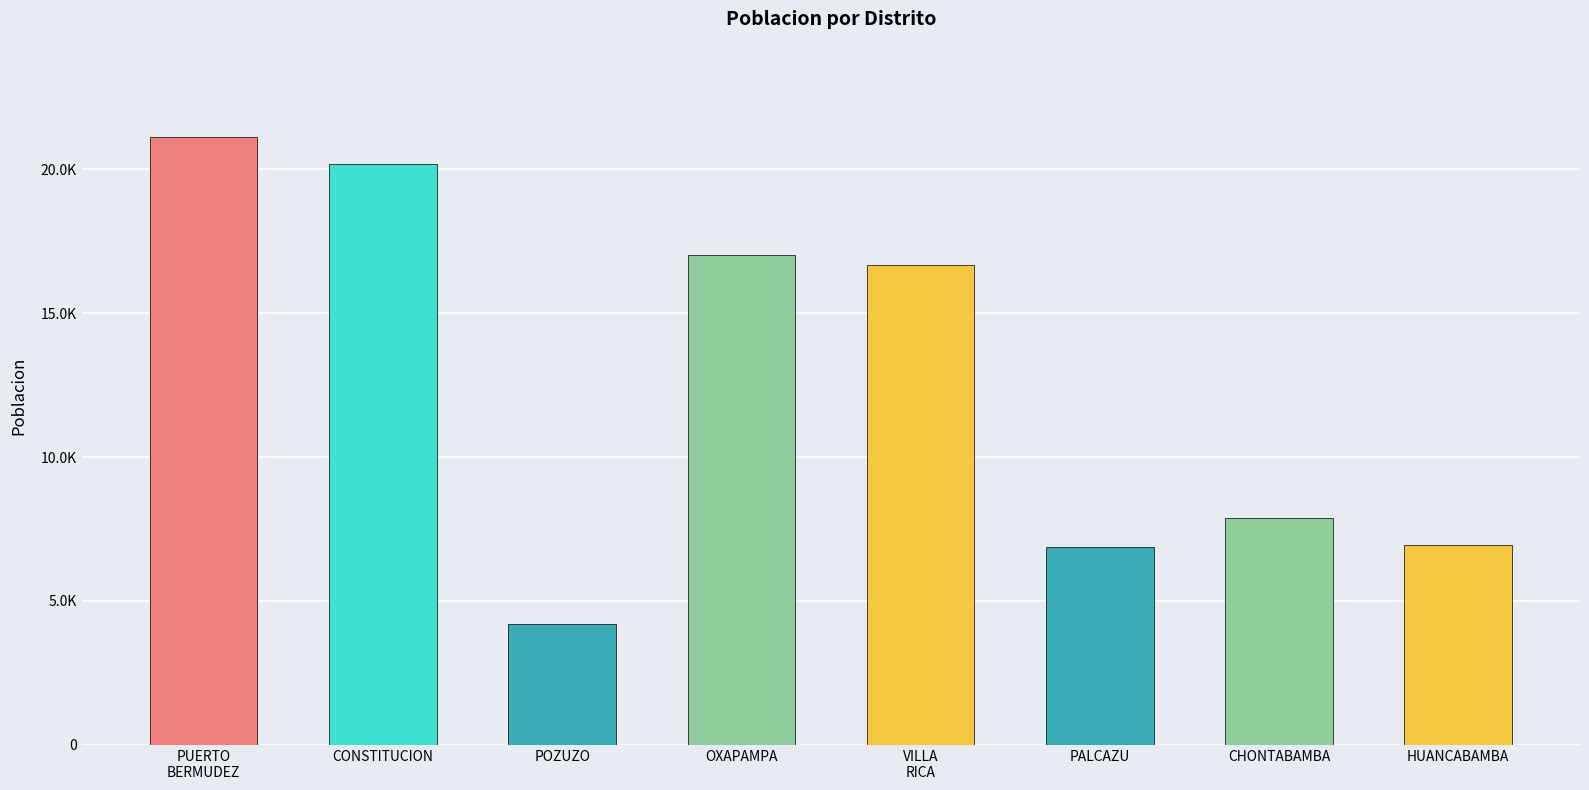

Rank the categories by value from lowest to highest.

POZUZO, PALCAZU, HUANCABAMBA, CHONTABAMBA, VILLA
RICA, OXAPAMPA, CONSTITUCION, PUERTO
BERMUDEZ